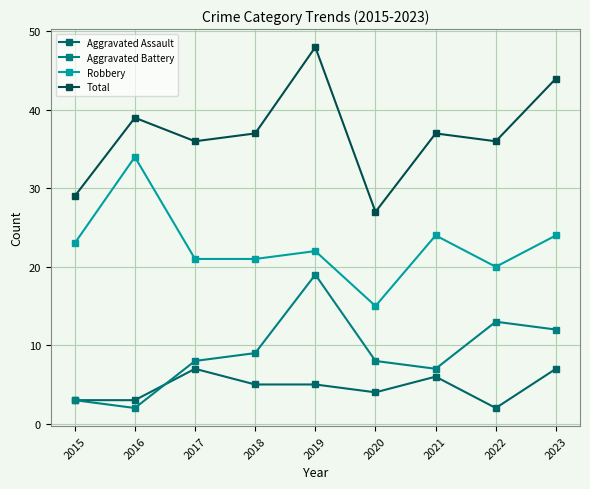

Where is the first local maximum for Aggravated Assault?

2017